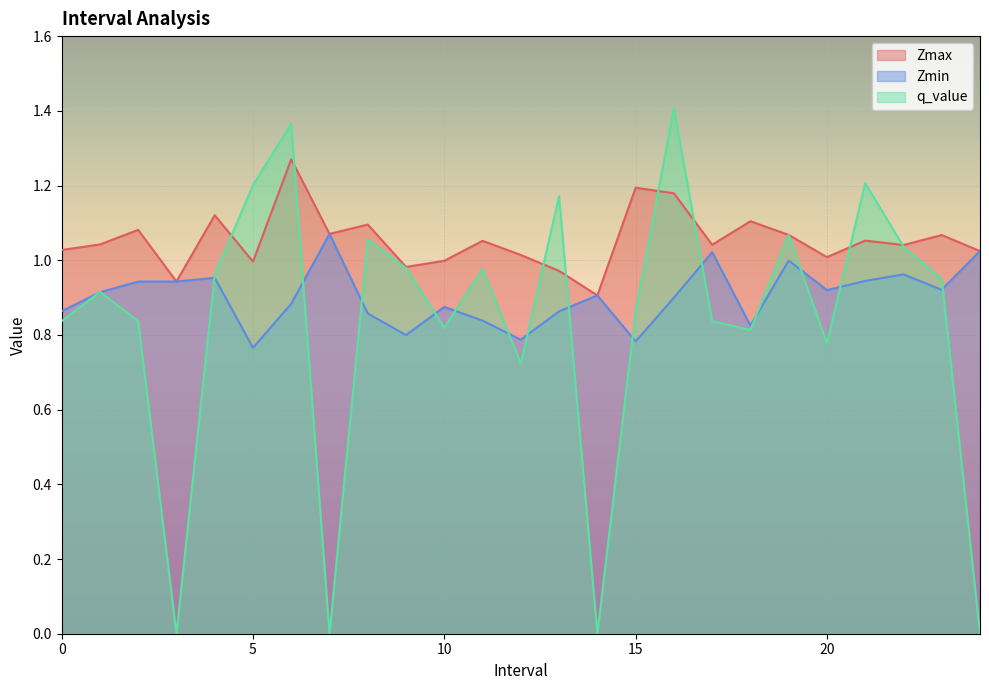

Reading left to right, transcribe all the data shown in this chart.

Zmax: 0.0=1.0	1.0=1.0	2.0=1.1	3.0=0.9	4.0=1.1	5.0=1.0	6.0=1.3	7.0=1.1	8.0=1.1	9.0=1.0	10.0=1.0	11.0=1.1	12.0=1.0	13.0=1.0	14.0=0.9	15.0=1.2	16.0=1.2	17.0=1.0	18.0=1.1	19.0=1.1	20.0=1.0	21.0=1.1	22.0=1.0	23.0=1.1	24.0=1.0
Zmin: 0.0=0.9	1.0=0.9	2.0=0.9	3.0=0.9	4.0=1.0	5.0=0.8	6.0=0.9	7.0=1.1	8.0=0.9	9.0=0.8	10.0=0.9	11.0=0.8	12.0=0.8	13.0=0.9	14.0=0.9	15.0=0.8	16.0=0.9	17.0=1.0	18.0=0.8	19.0=1.0	20.0=0.9	21.0=0.9	22.0=1.0	23.0=0.9	24.0=1.0
q_value: 0.0=0.8	1.0=0.9	2.0=0.8	3.0=0.0	4.0=1.0	5.0=1.2	6.0=1.4	7.0=0.0	8.0=1.1	9.0=1.0	10.0=0.8	11.0=1.0	12.0=0.7	13.0=1.2	14.0=0.0	15.0=0.9	16.0=1.4	17.0=0.8	18.0=0.8	19.0=1.1	20.0=0.8	21.0=1.2	22.0=1.0	23.0=1.0	24.0=0.0